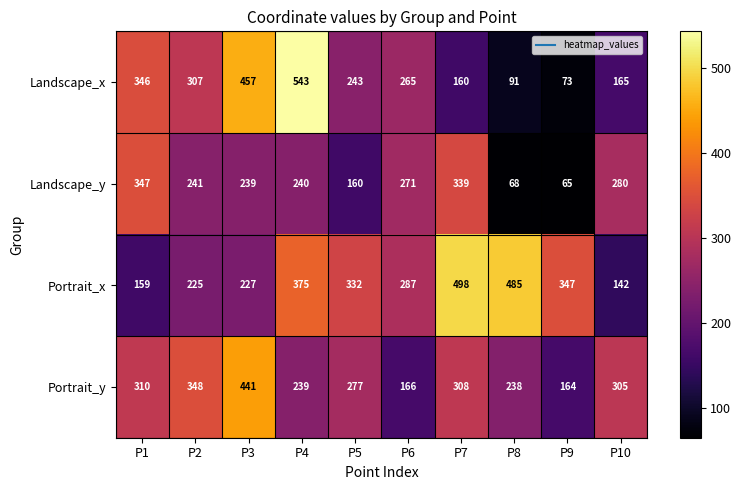

Count the number of data series in this chart.

4